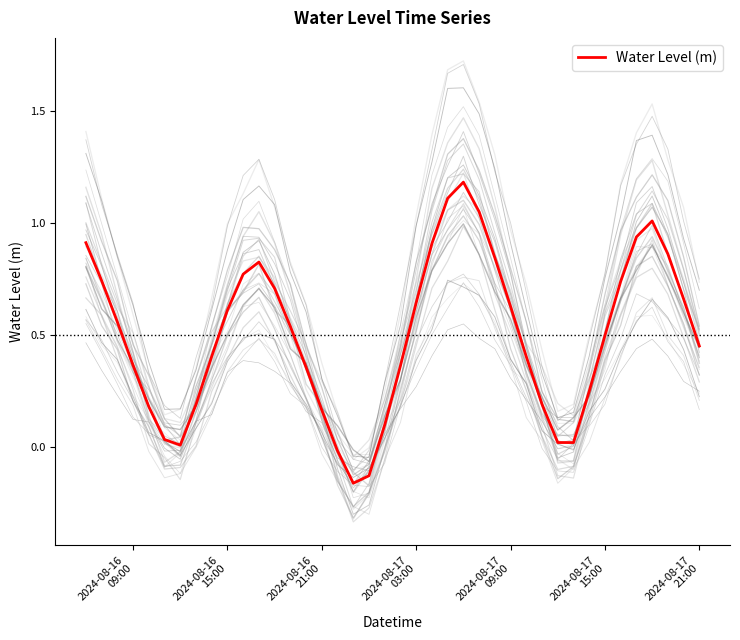

What is the maximum value for Water Level (m)?

1.2